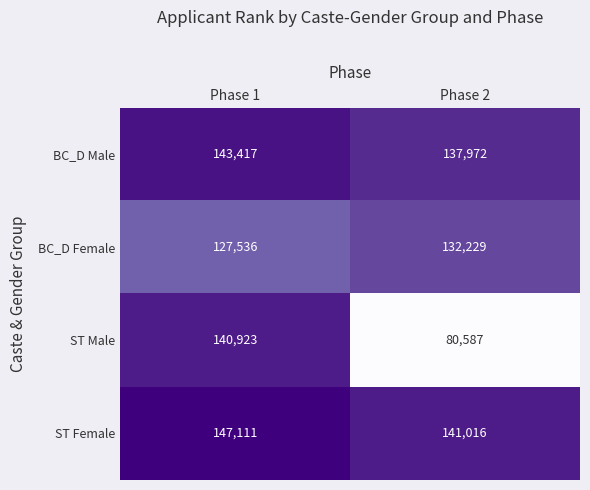

How many data points does each series have?

2